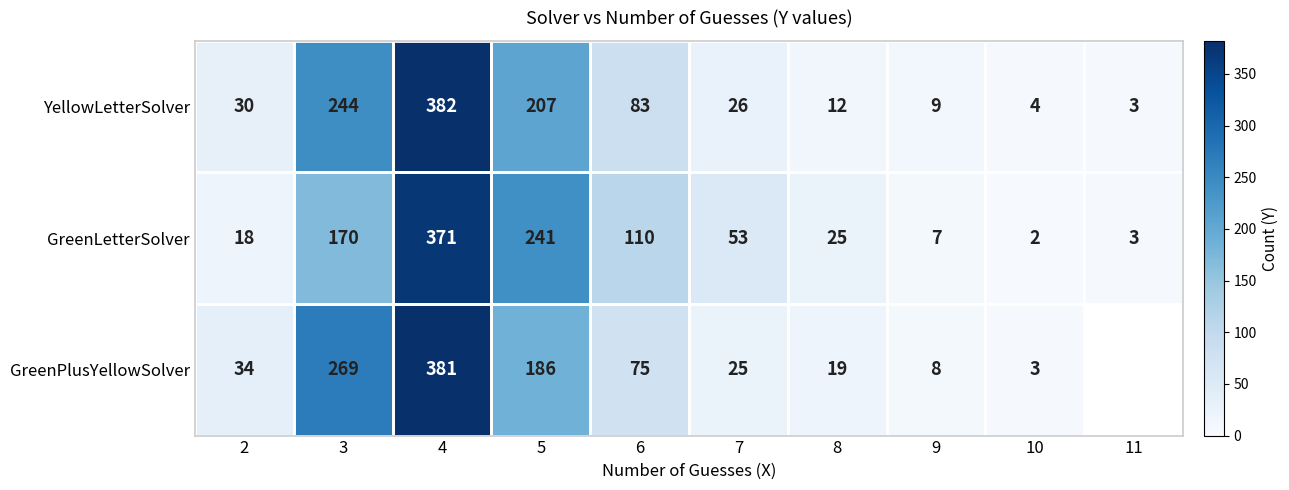

At 5, list the series in order from largest to smallest.

GreenLetterSolver, YellowLetterSolver, GreenPlusYellowSolver